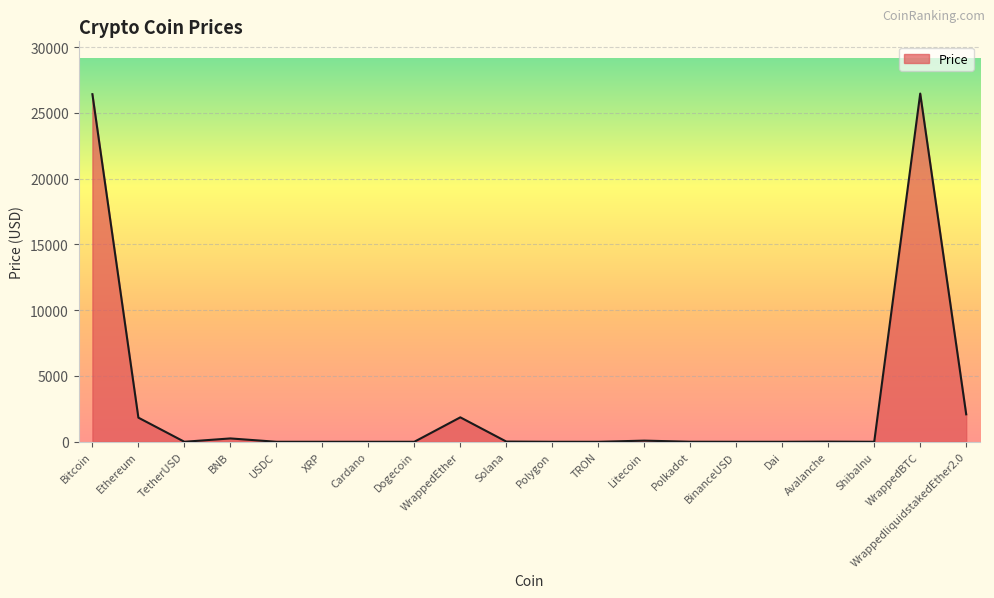

True or false: the data shows 6896.1 at Bitcoin.

False